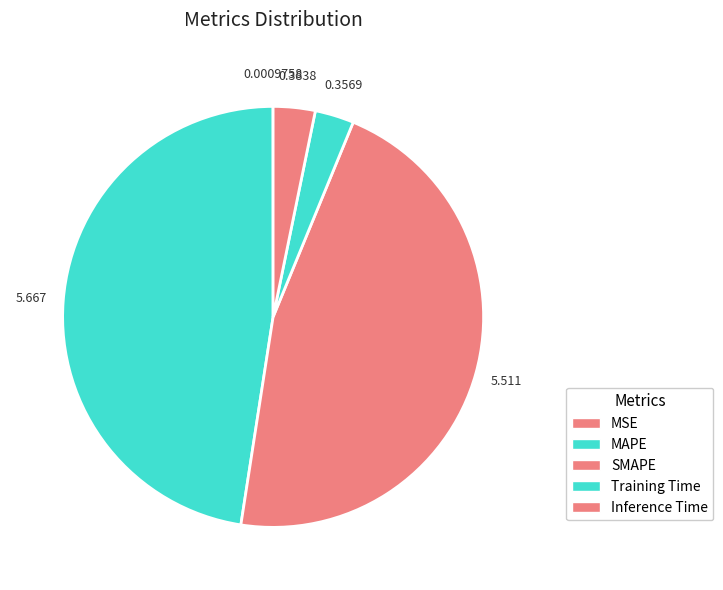

What is the largest slice in the pie chart?

MAPE